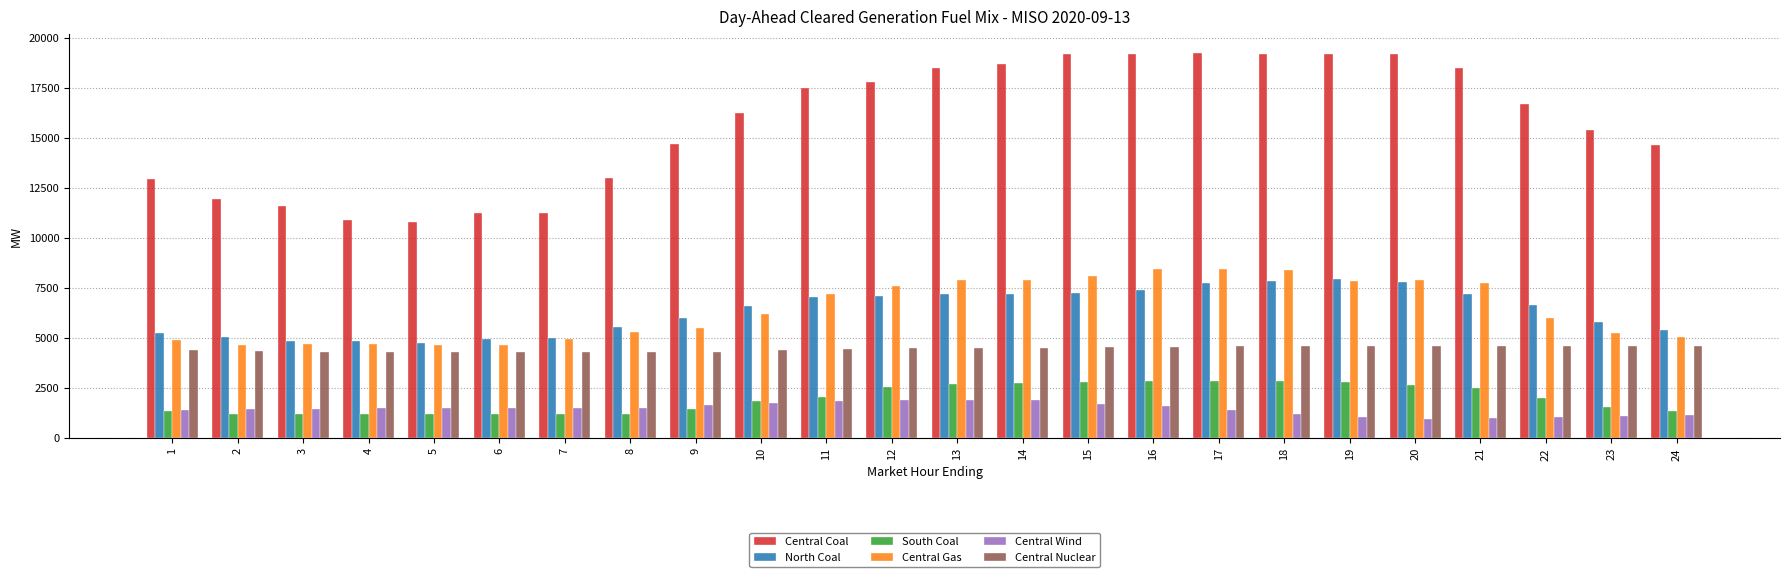

Read the Central Coal value at 15.

19186.8